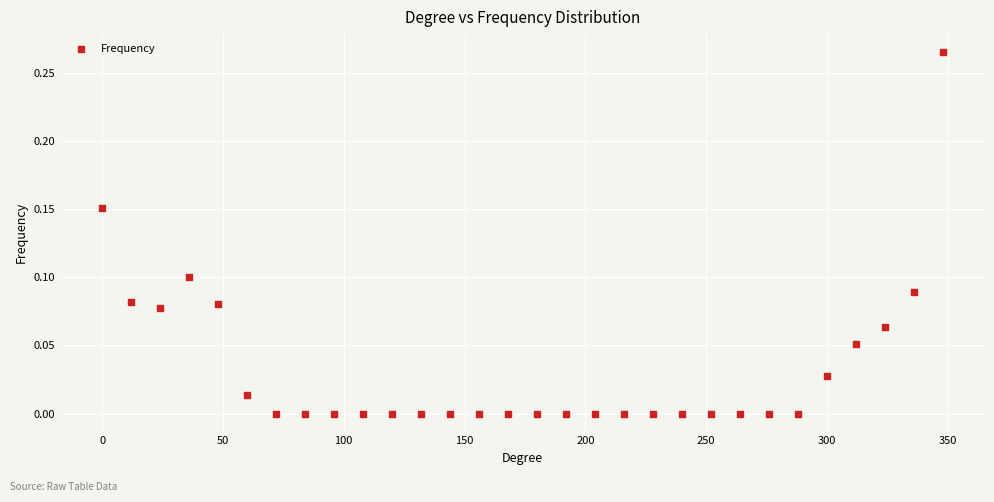

How many points are shown in the scatter plot?

30